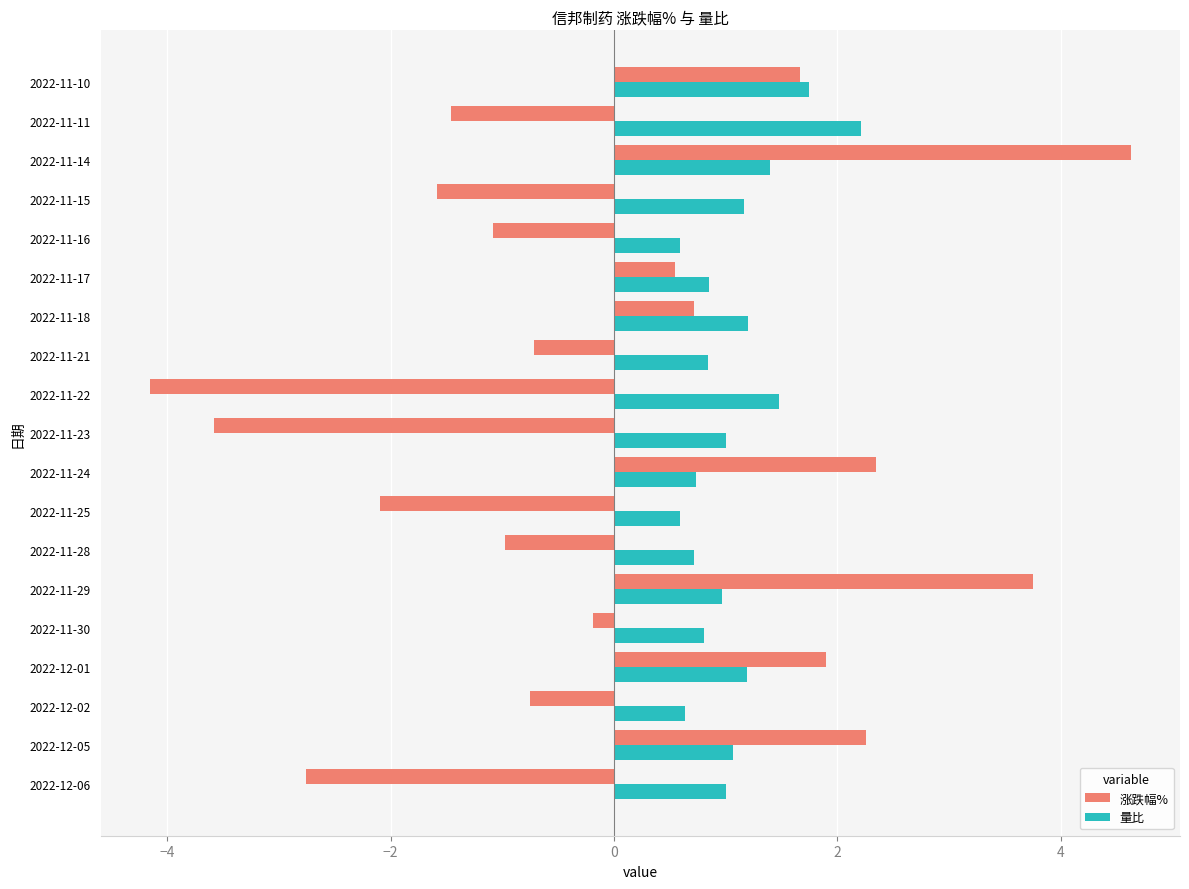

The value of 涨跌幅% at 2022-11-25 is -2.1. True or false?

True